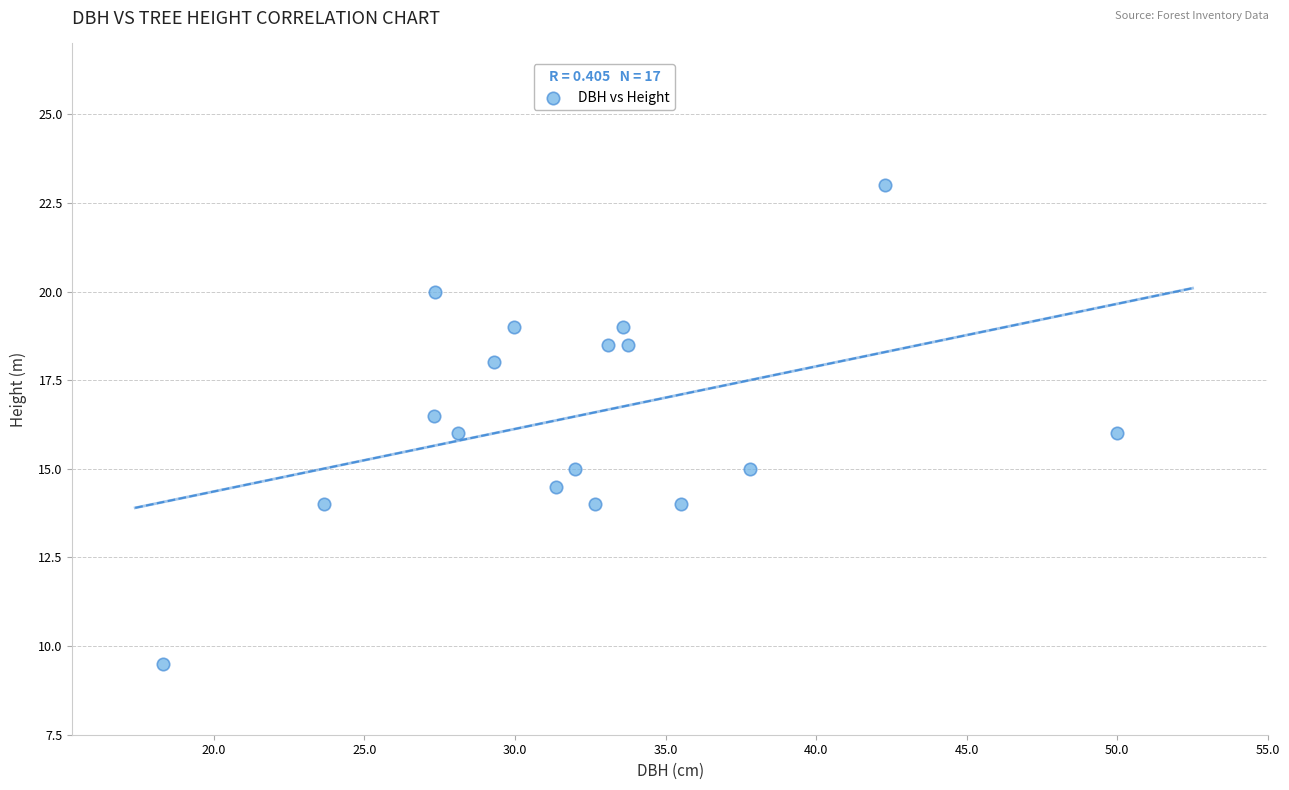

What is the range of X values (max minus min)?

31.7